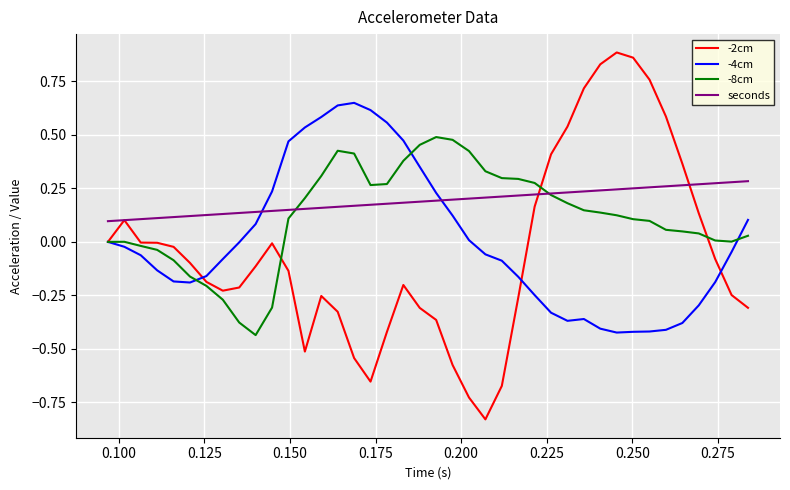

Does the chart have visible grid lines?

Yes